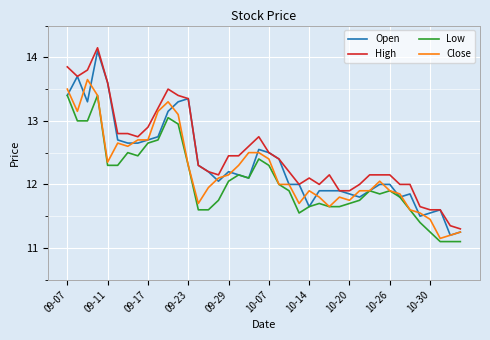

Rank the series by their average value, from lowest to highest.

Low, Close, Open, High